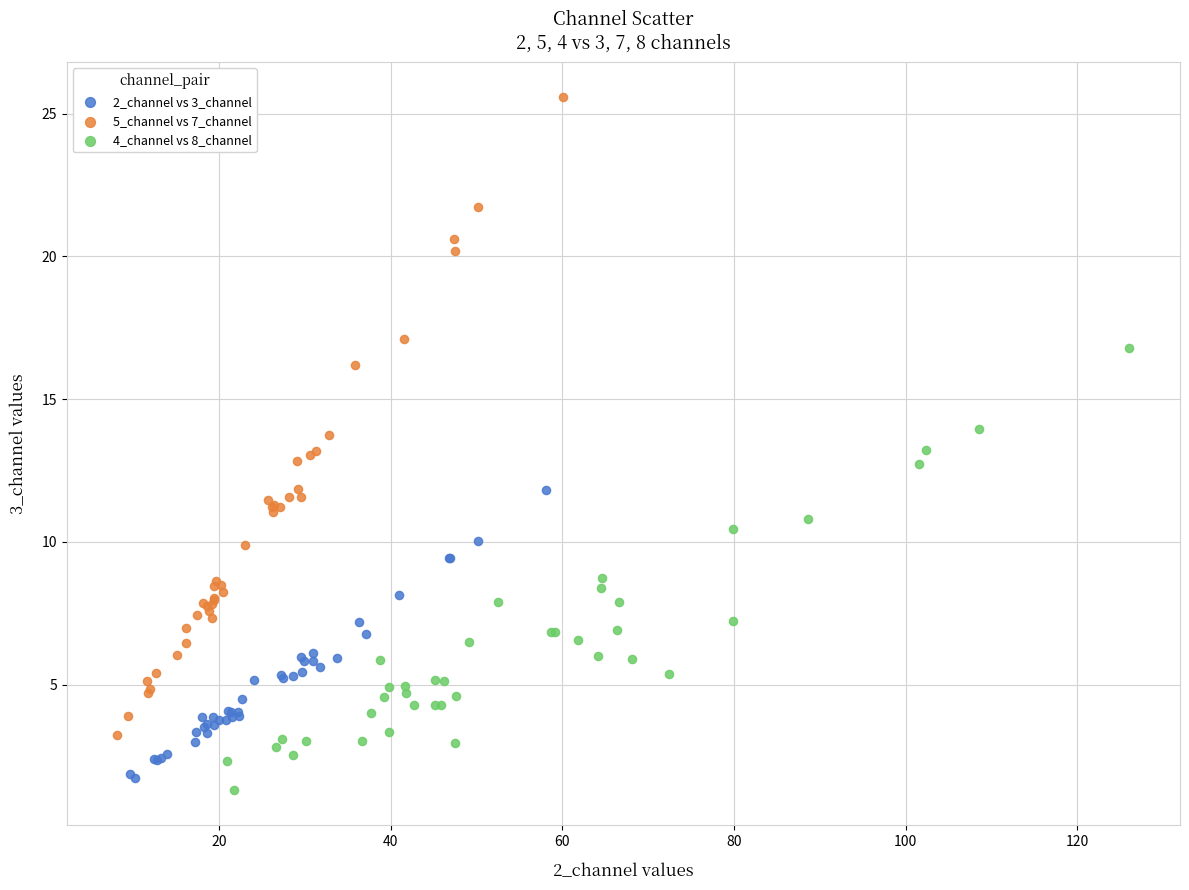

Which series reaches the minimum Y coordinate?

4_channel vs 8_channel